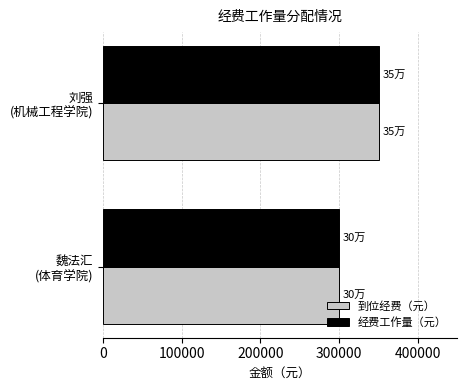

What is the average value of the 到位经费（元） series?

325500